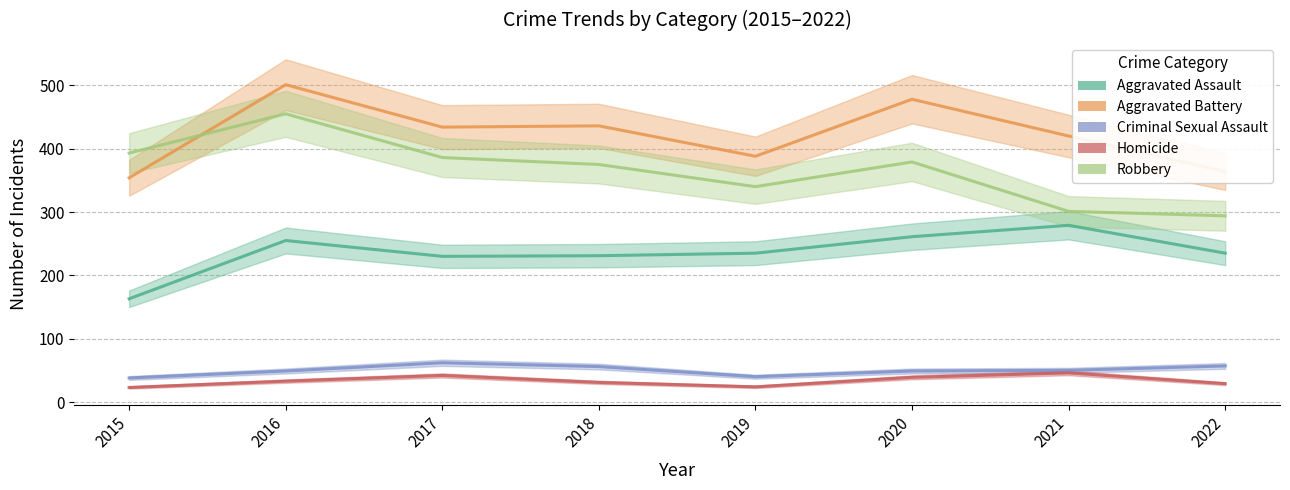

Which series has the largest total across all categories?

Aggravated Battery